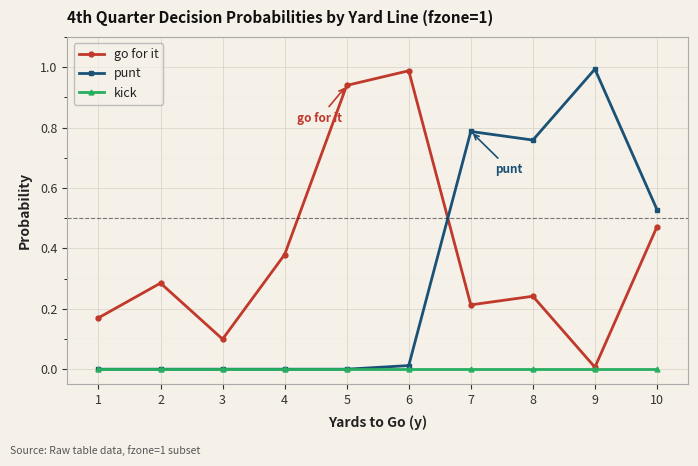

True or false: punt and go for it intersect in this chart.

True